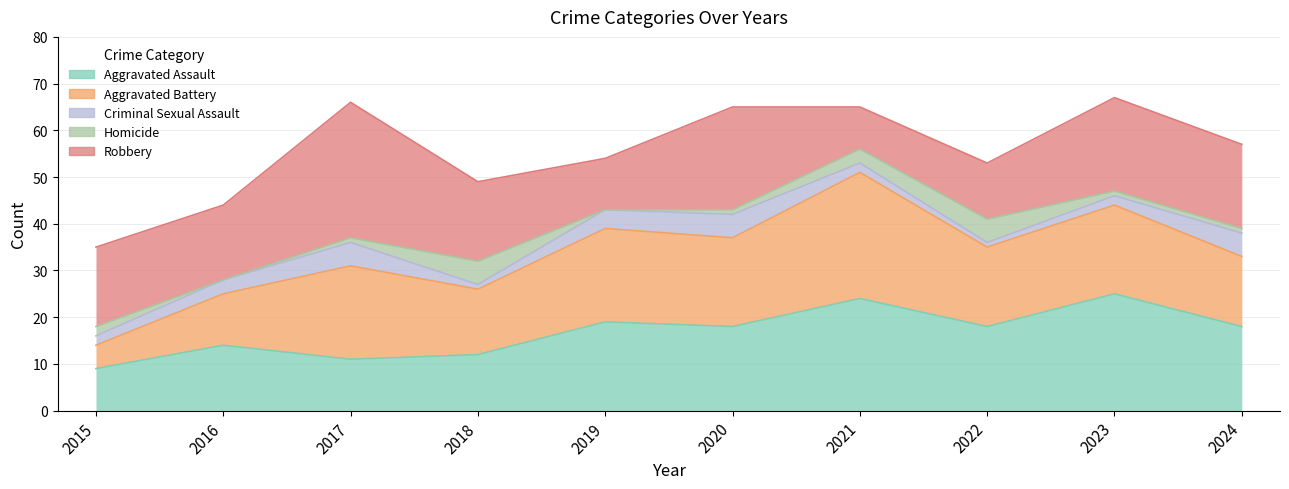

What is the difference between the Aggravated Assault values at 2024 and 2023?

7